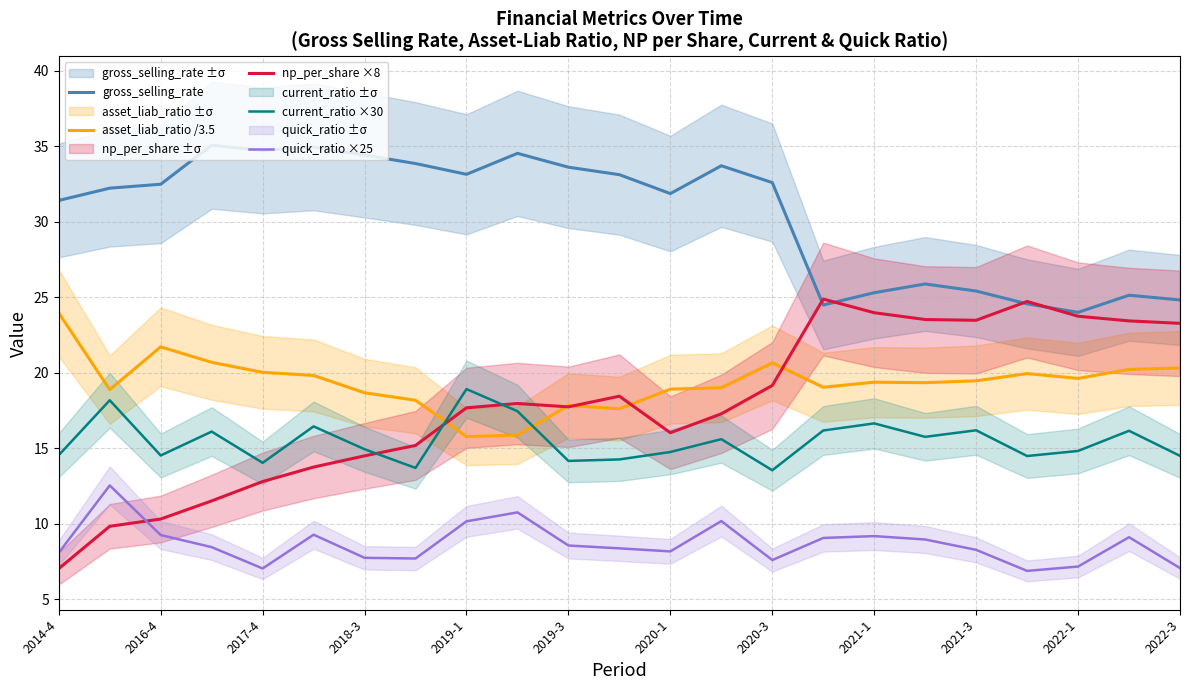

True or false: np_per_share ×8 and asset_liab_ratio /3.5 intersect in this chart.

True